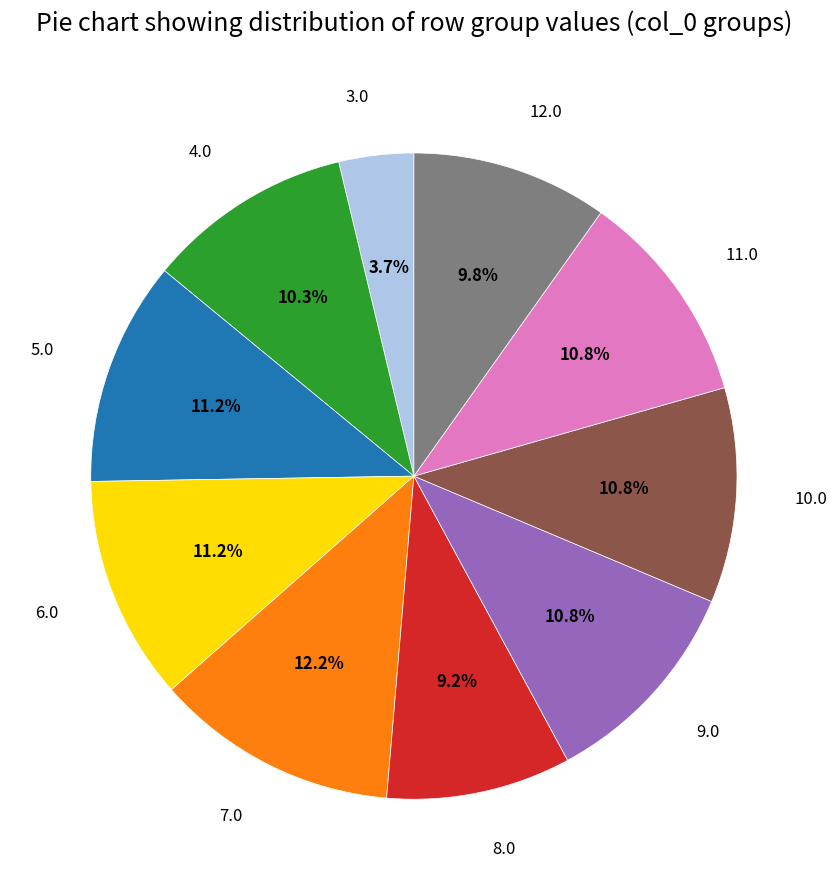

Which has a higher value, 7.0 or 10.0?

7.0